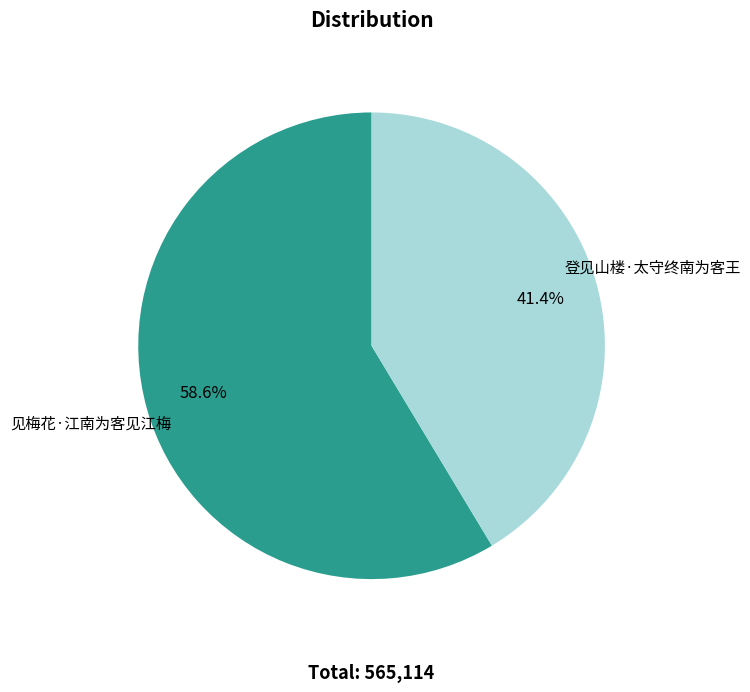

Which has a higher value, 见梅花·江南为客见江梅 or 登见山楼·太守终南为客王?

见梅花·江南为客见江梅